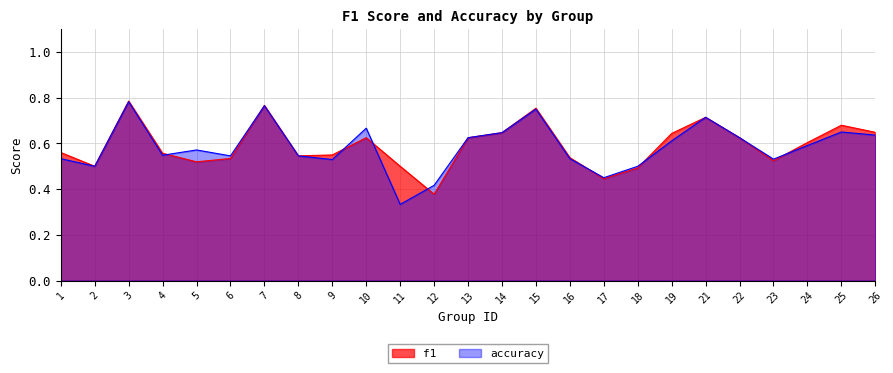

What is the minimum value for f1?

0.4